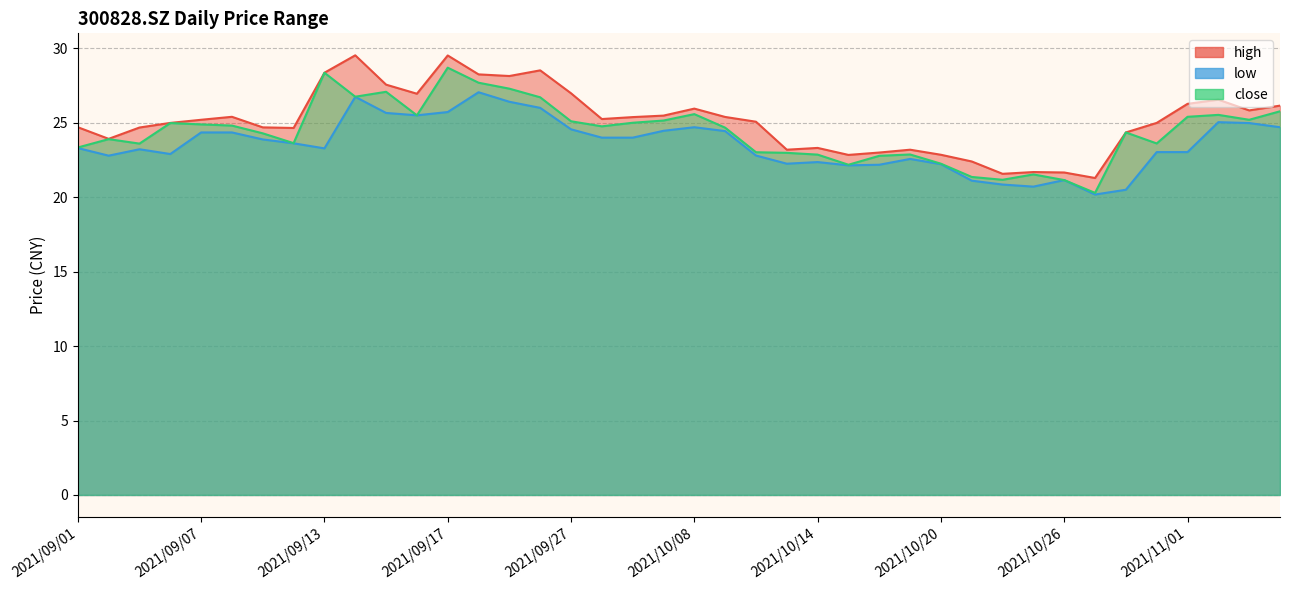

How many interior local peaks does the close series have?

10